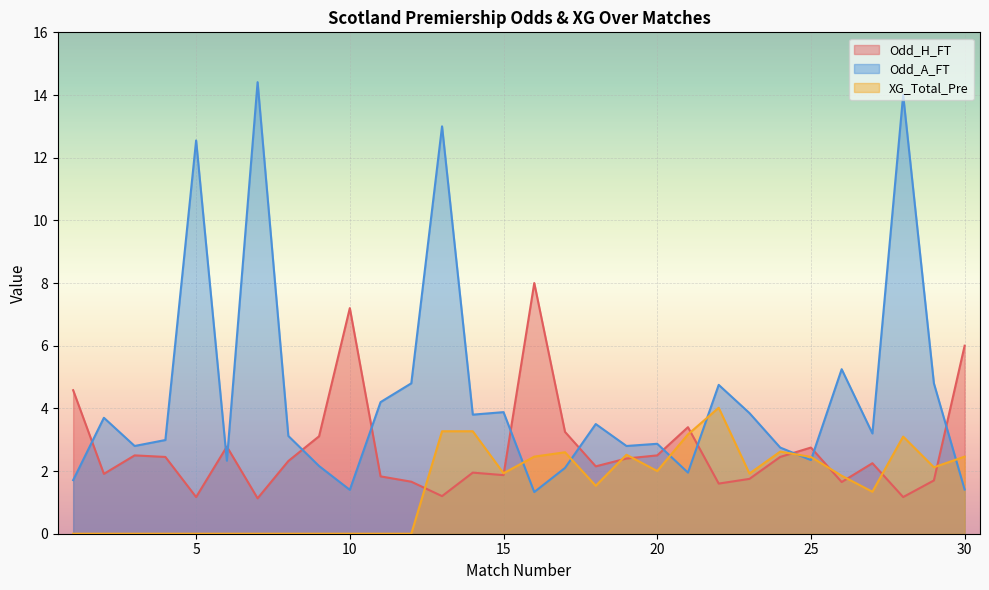

What is the value of the Odd_H_FT point at the 29th from the left?

1.7